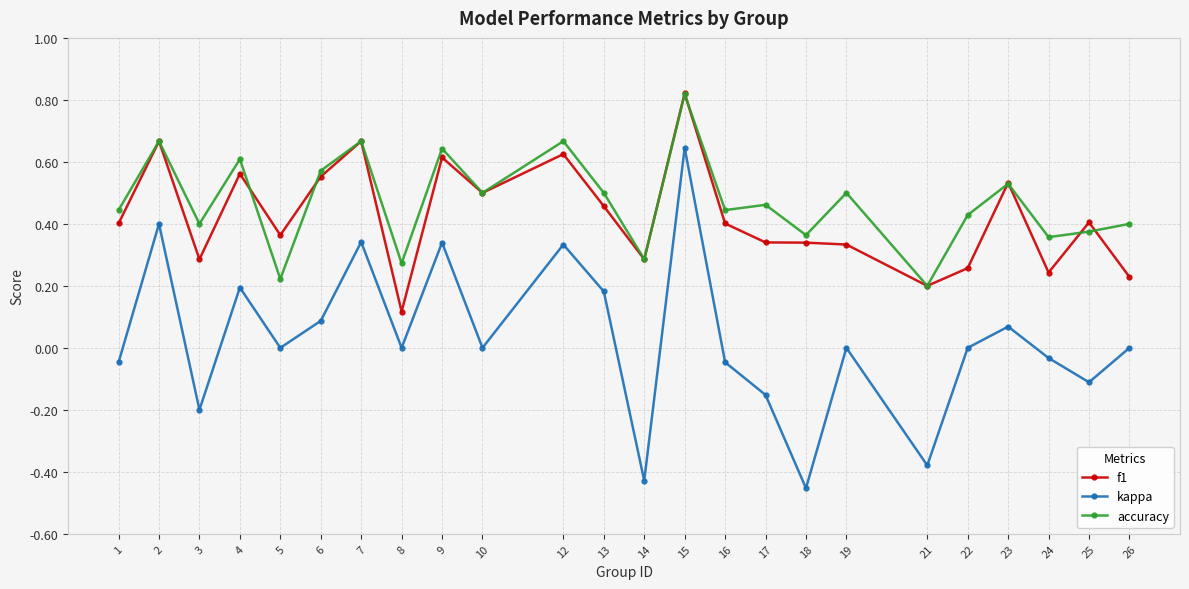

How many interior local peaks does the accuracy series have?

9